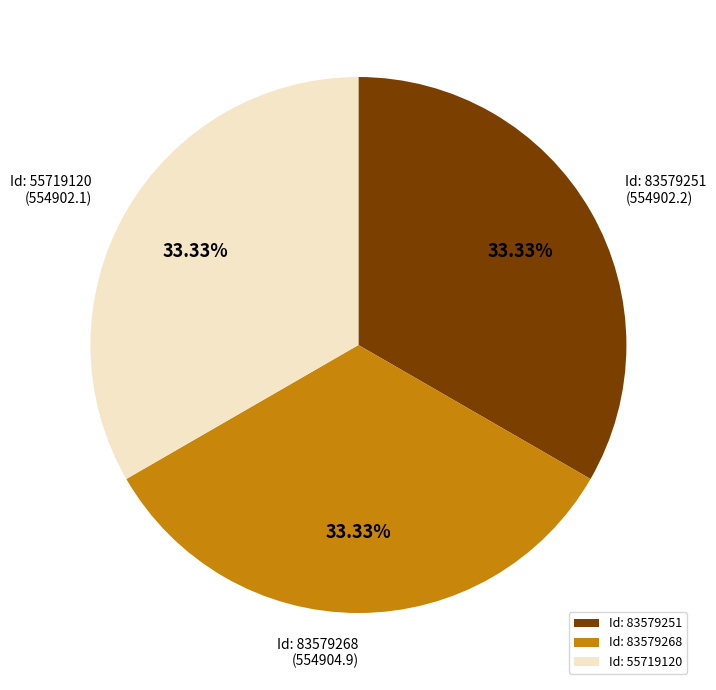

Approximately how many times larger is the value at Id: 55719120 compared to Id: 83579251?

1.0